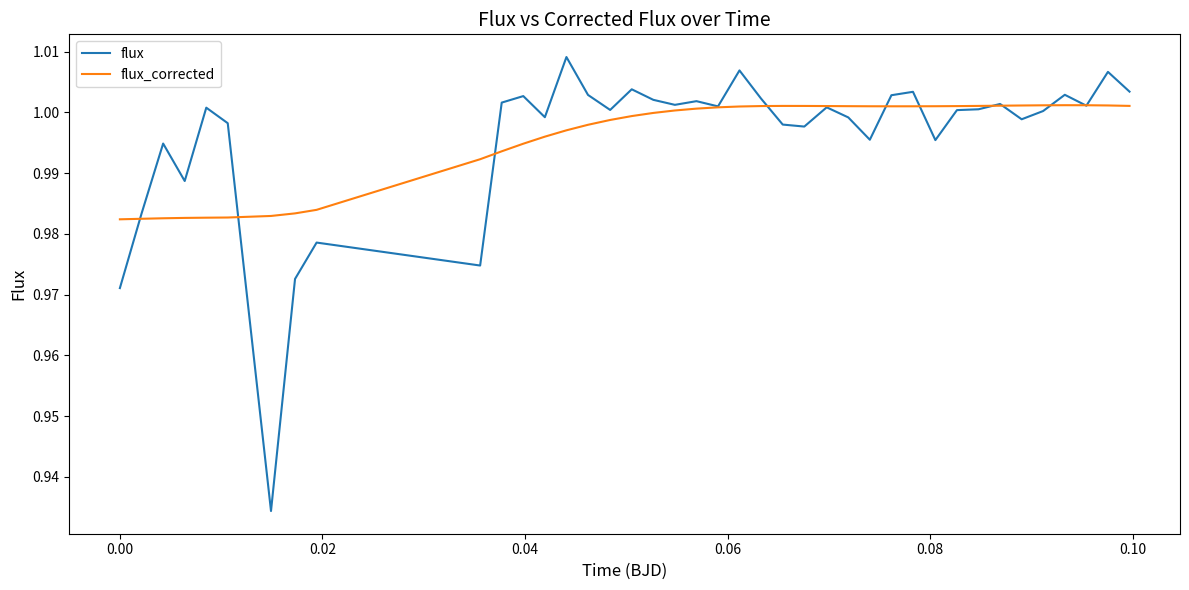

How many lines are shown in the chart?

2